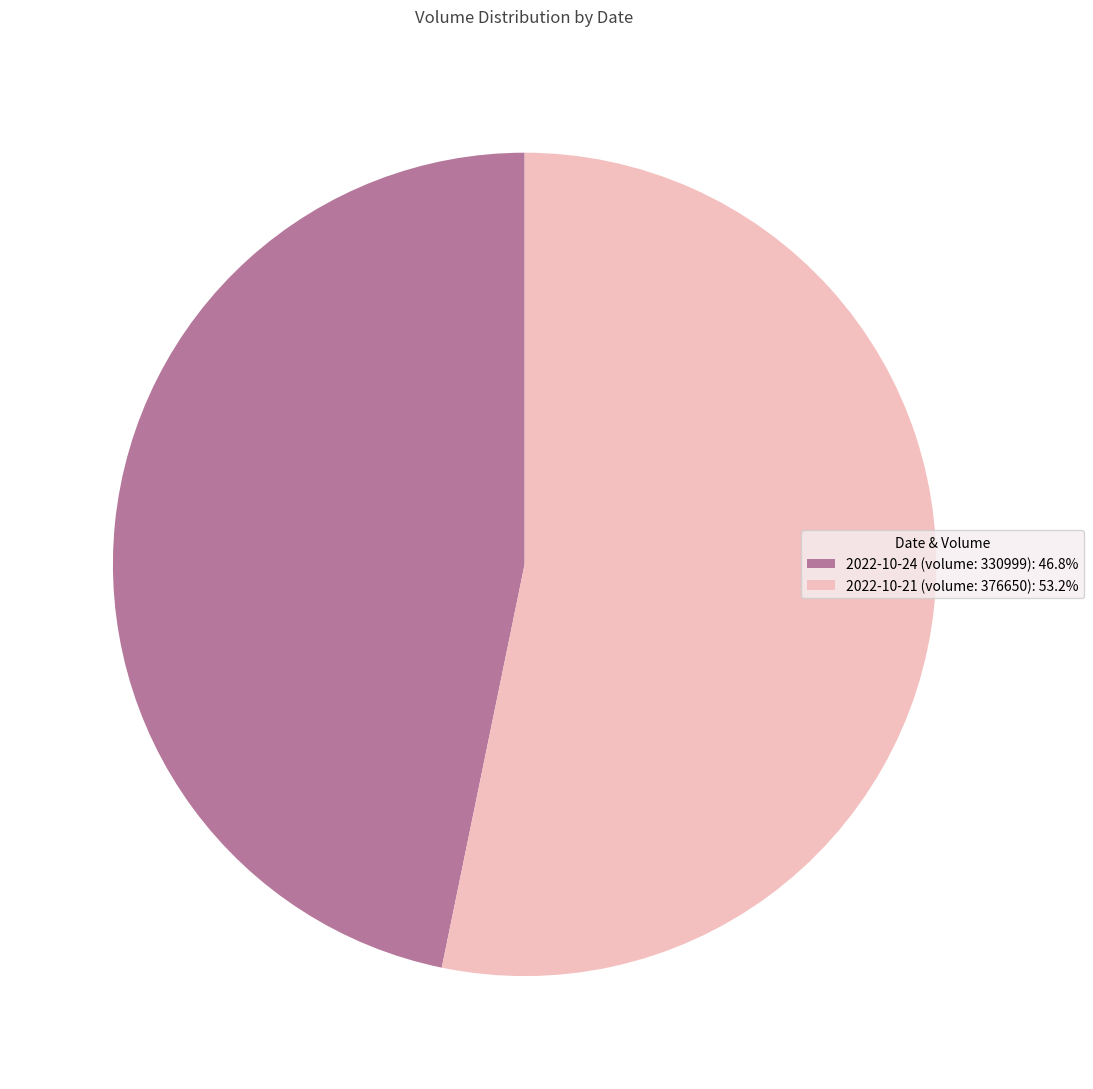

Does 2022-10-24 (volume: 330999): 46.8% represent more than half of the total?

No